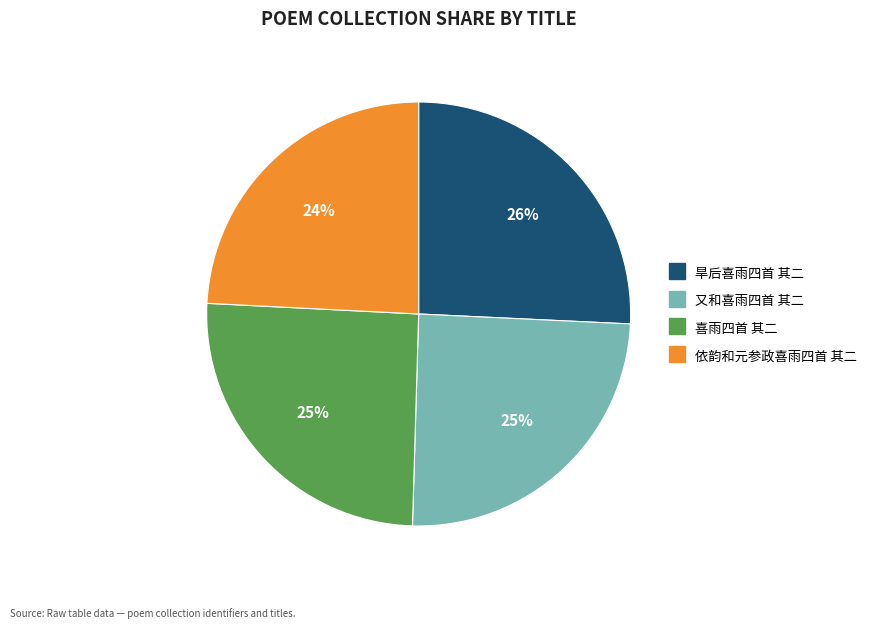

To the nearest percent, what percentage of the pie is 又和喜雨四首 其二?

25%